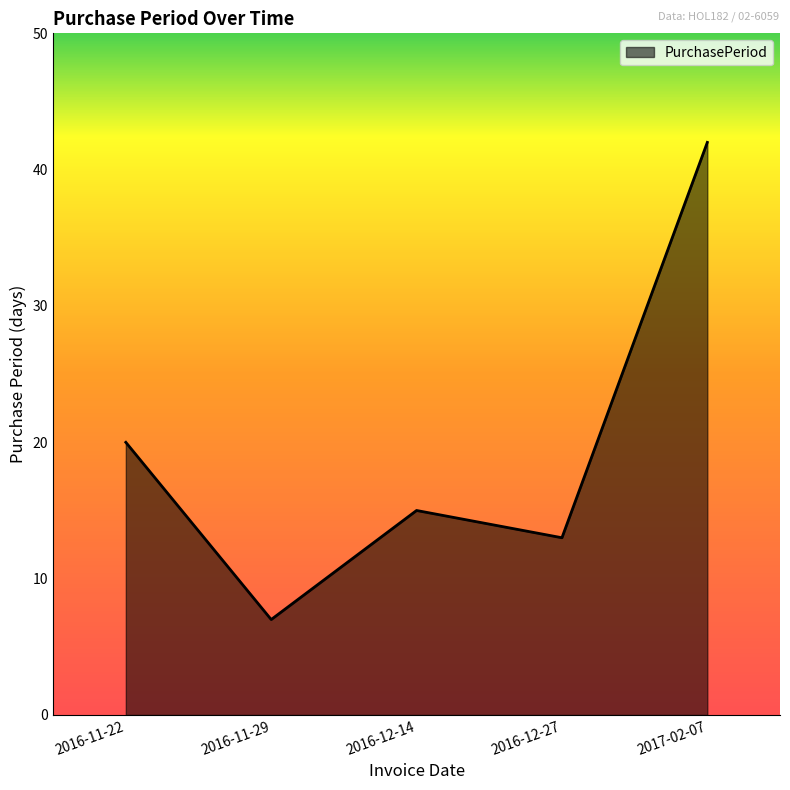

Read the value at 2016-12-14, to the nearest 5.

15